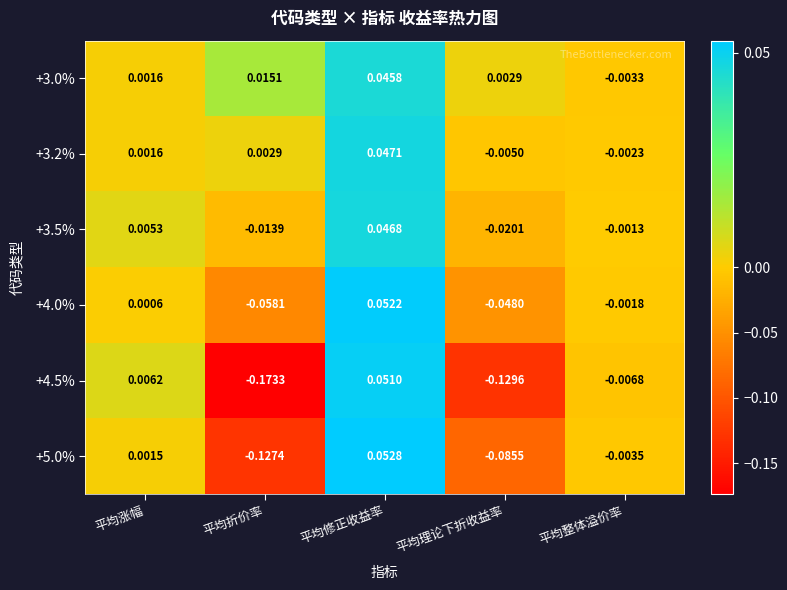

At which category is the sum across all series the highest?

平均修正收益率